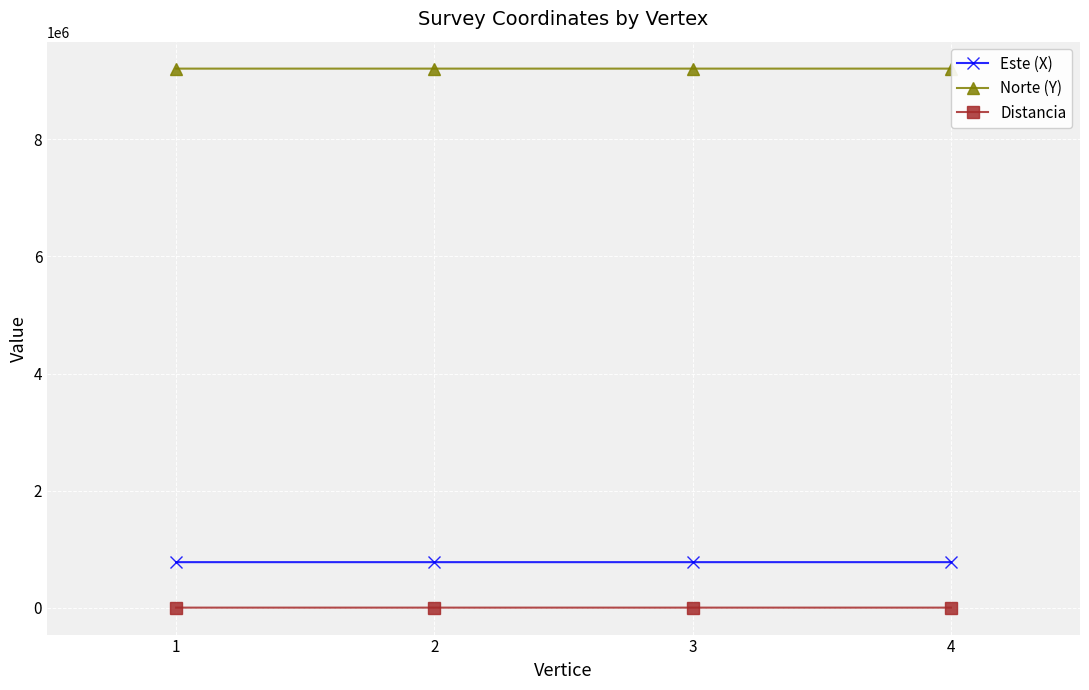

How many categories are shown in the chart?

4